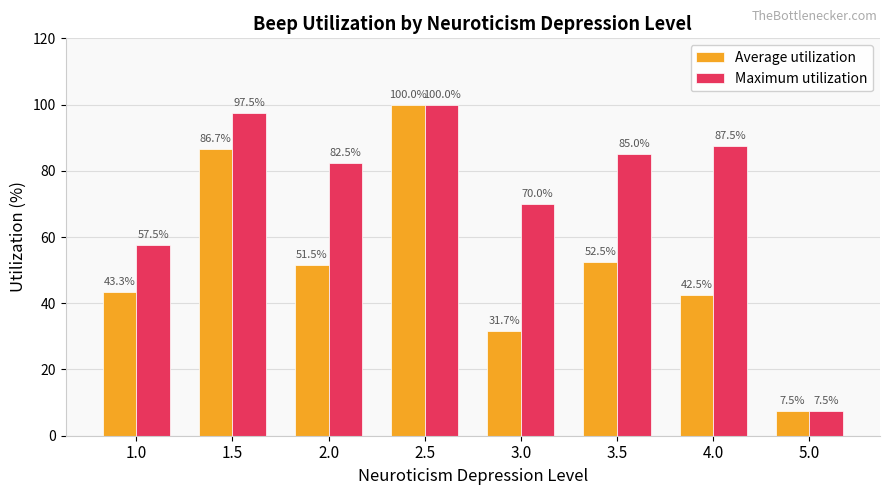

At which category does the chart reach its peak across all series?

2.5